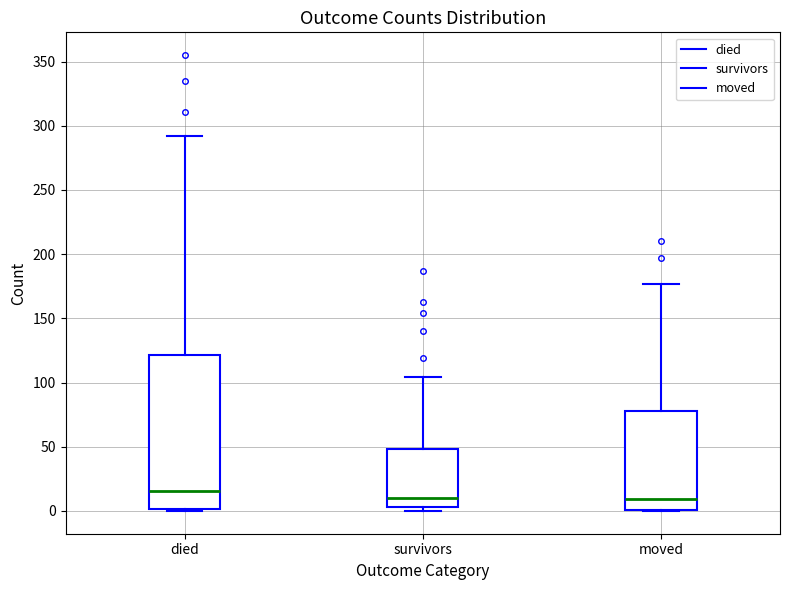

Where is the lower edge of the box for survivors on the y-axis? The values are not printed on the chart, so give them approximately, as read against the axis.

5